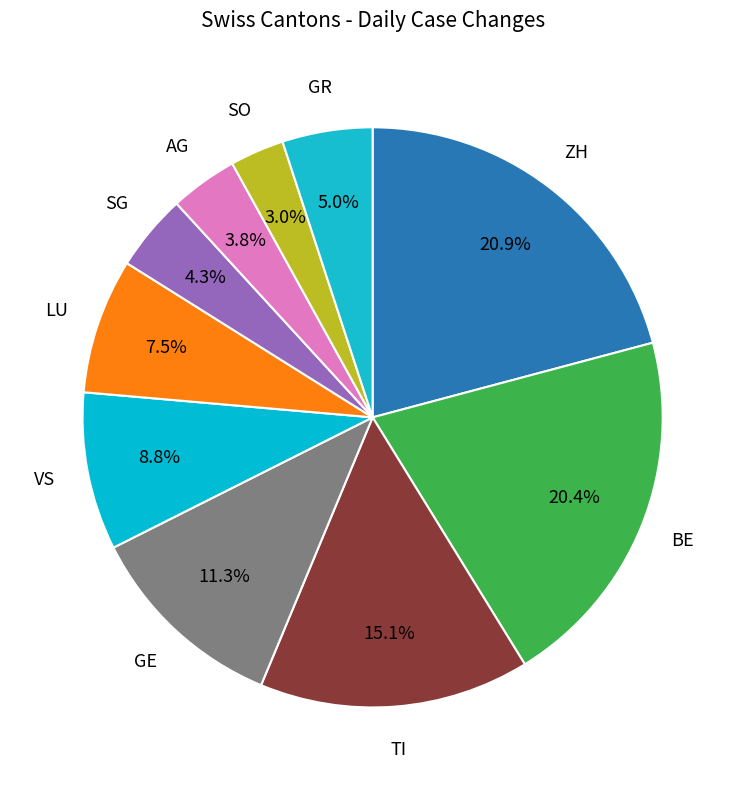

Rank the categories by value from lowest to highest.

SO, AG, SG, GR, LU, VS, GE, TI, BE, ZH